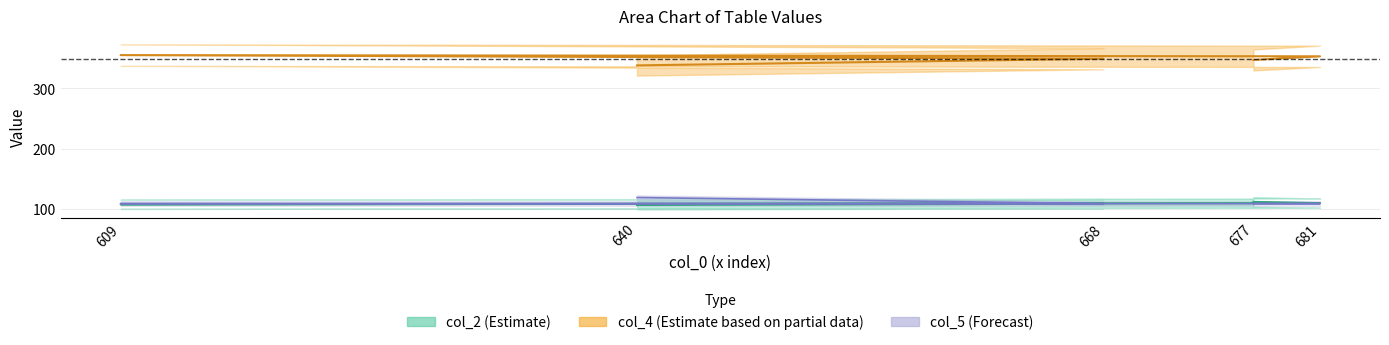

At which label is col_2 closest to 109?

668